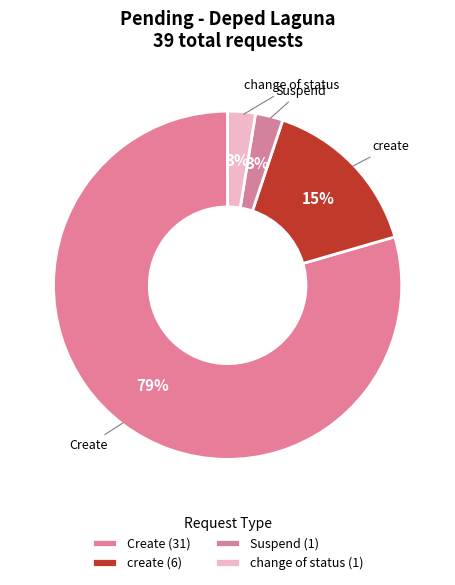

Does any single category account for the majority?

Yes